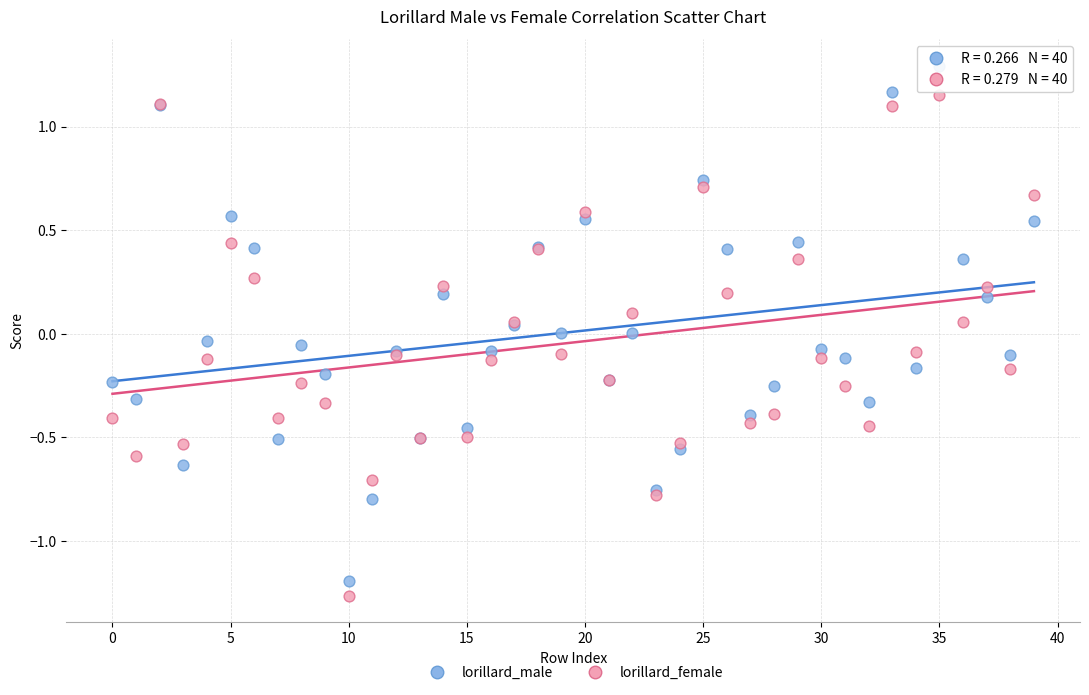

Which series reaches the maximum Y coordinate?

lorillard_male